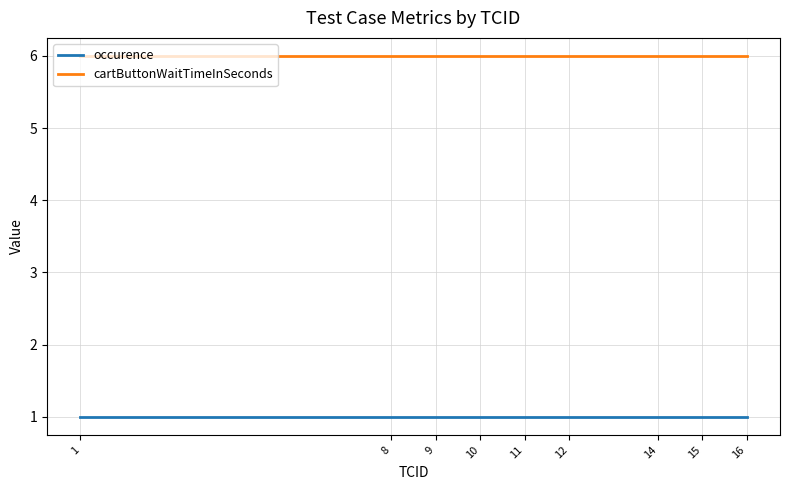

Reading right to left, what are all the values shown in this chart?

occurence: 1	1	1	1	1	1	1	1	1
cartButtonWaitTimeInSeconds: 6	6	6	6	6	6	6	6	6